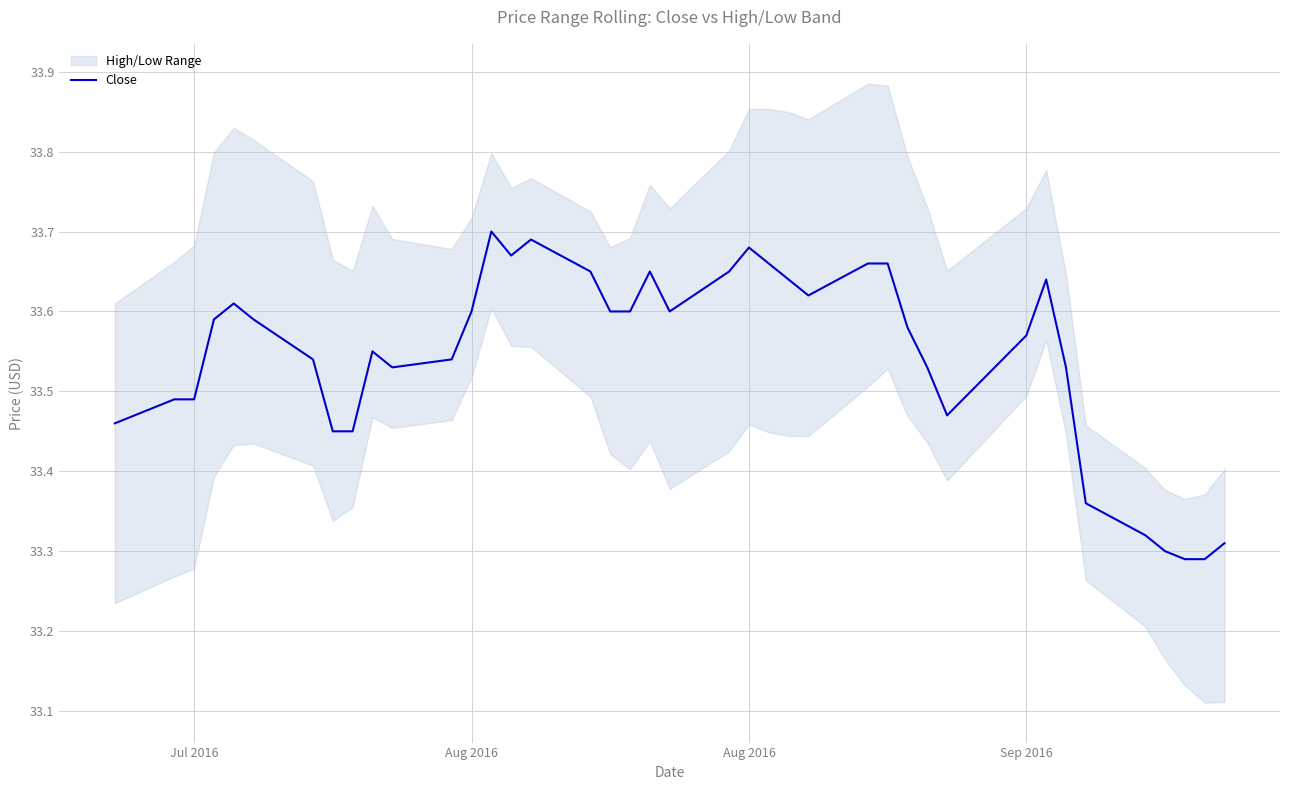

What is the minimum value shown in the chart?

33.3